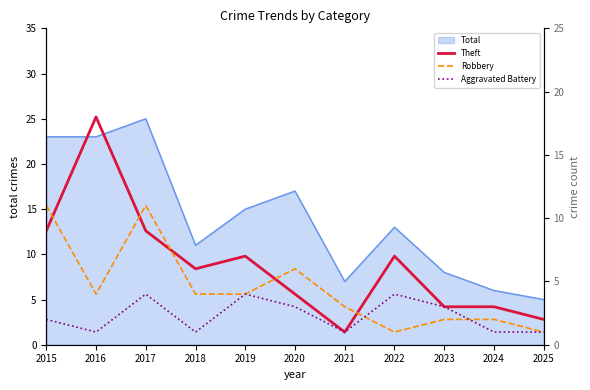

Which category has the lowest value in the Robbery series?

2022